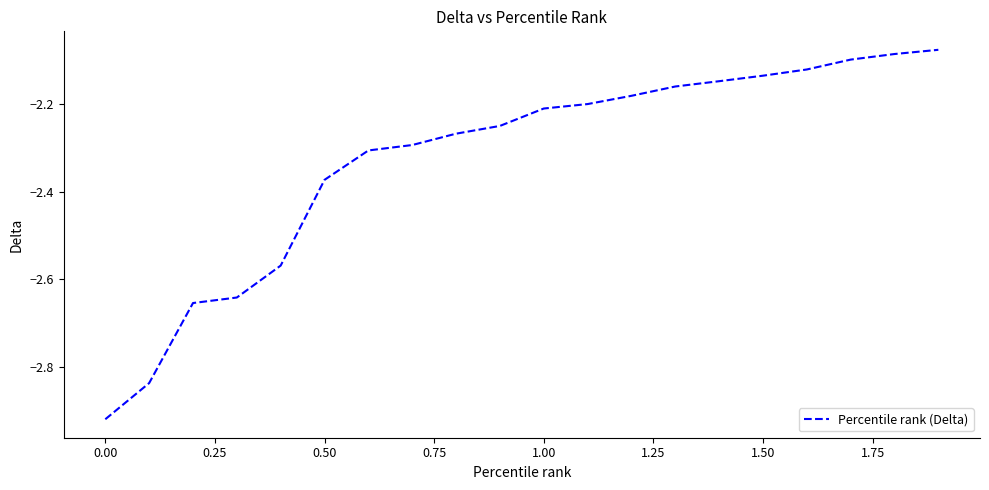

How many categories are shown in the chart?

20